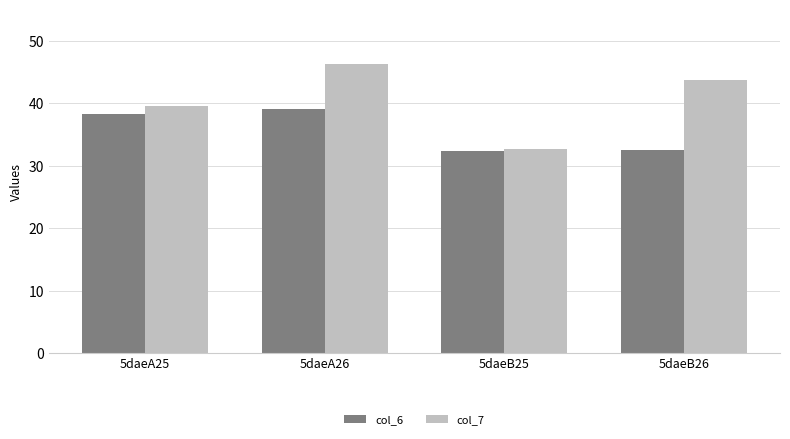

What position from the right is 5daeA25?

4